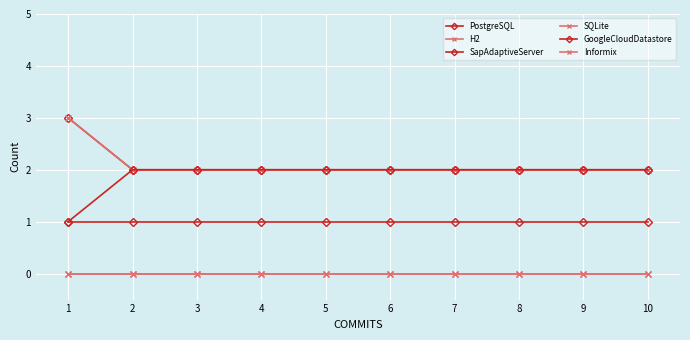

Is this an area chart (filled region under the line)?

No